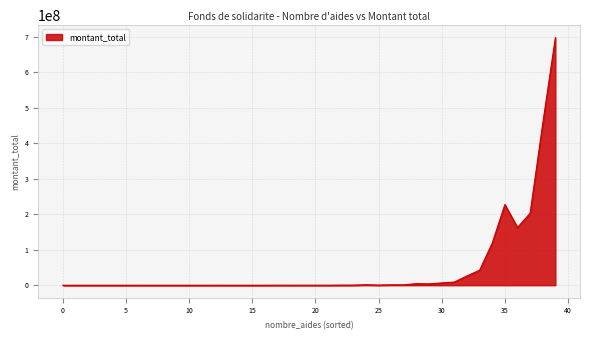

What is the difference between the maximum and minimum values?

697289927